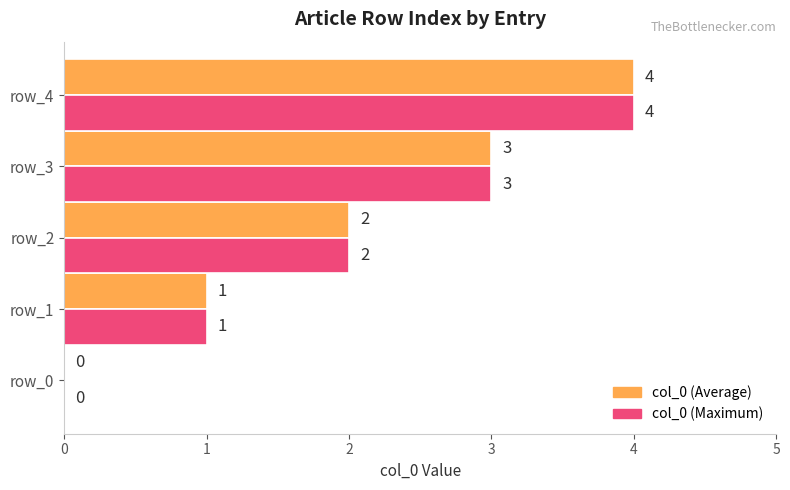

The col_0 (Maximum) series shows 1 at row_0. True or false?

False